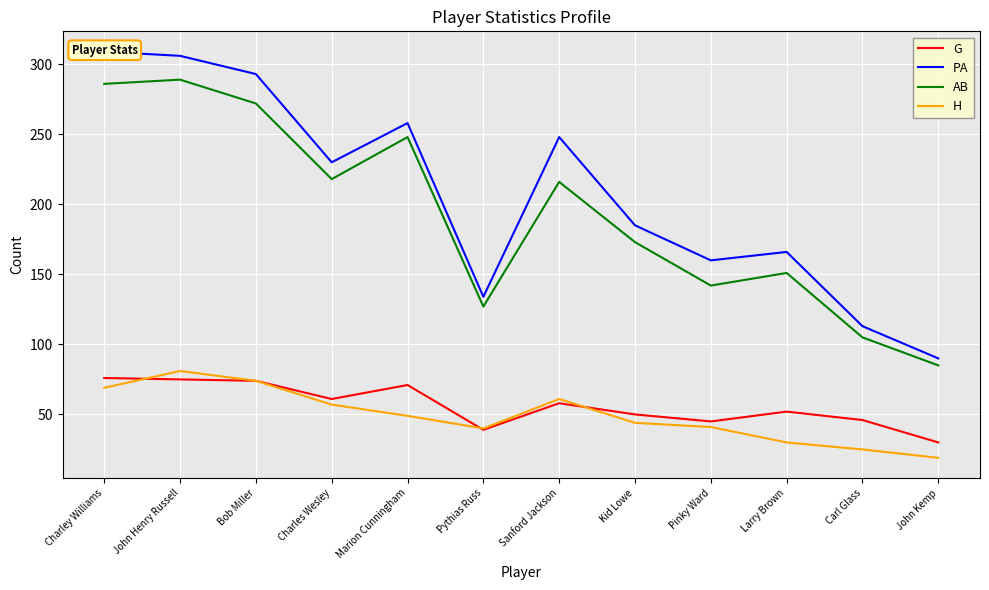

What is the average value of the AB series?

193